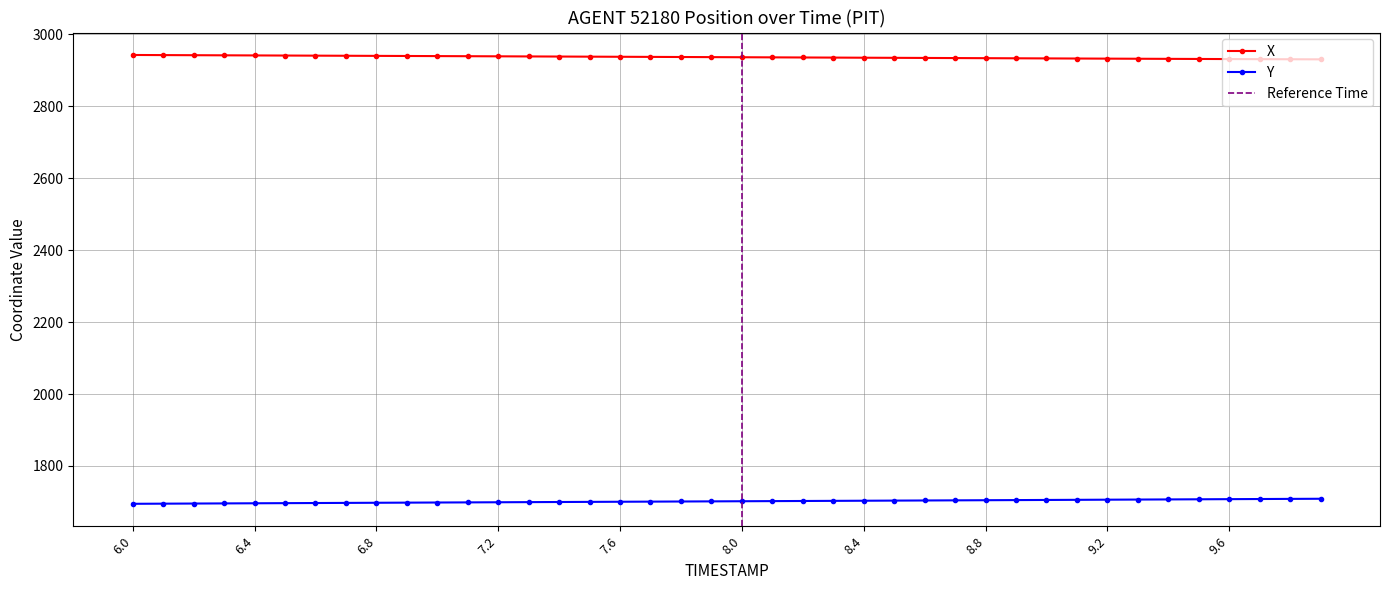

True or false: X and Y cross at least once.

False